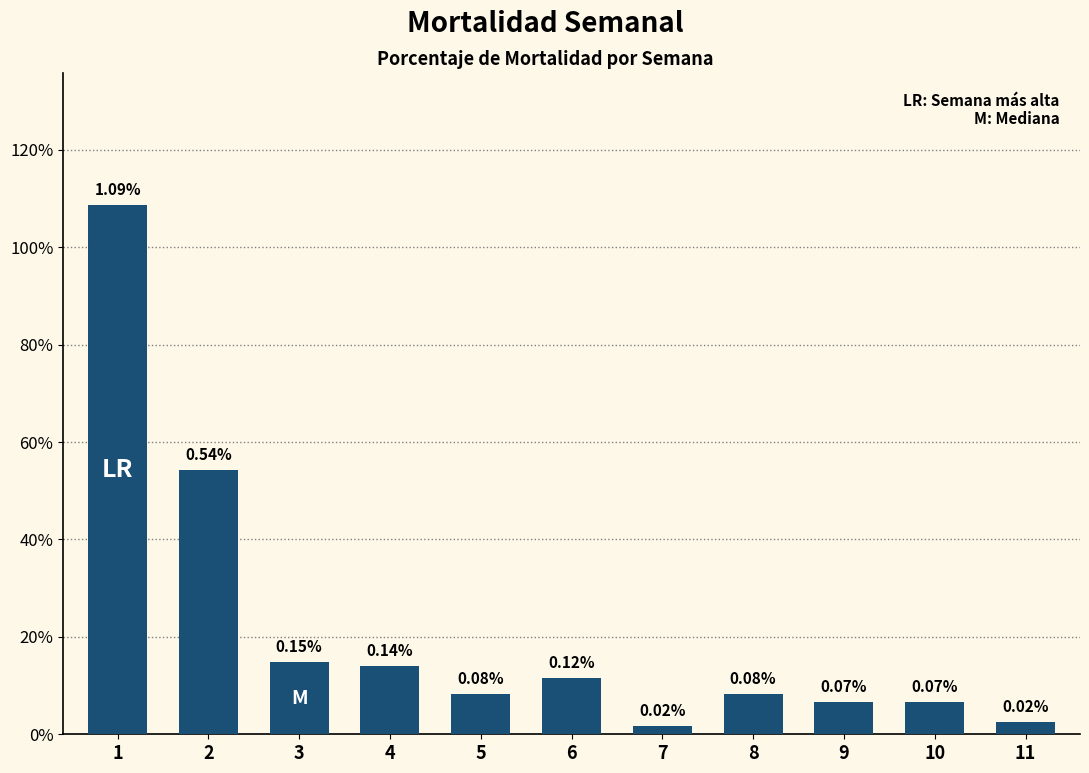

Which label corresponds to the smallest value in the chart?

7